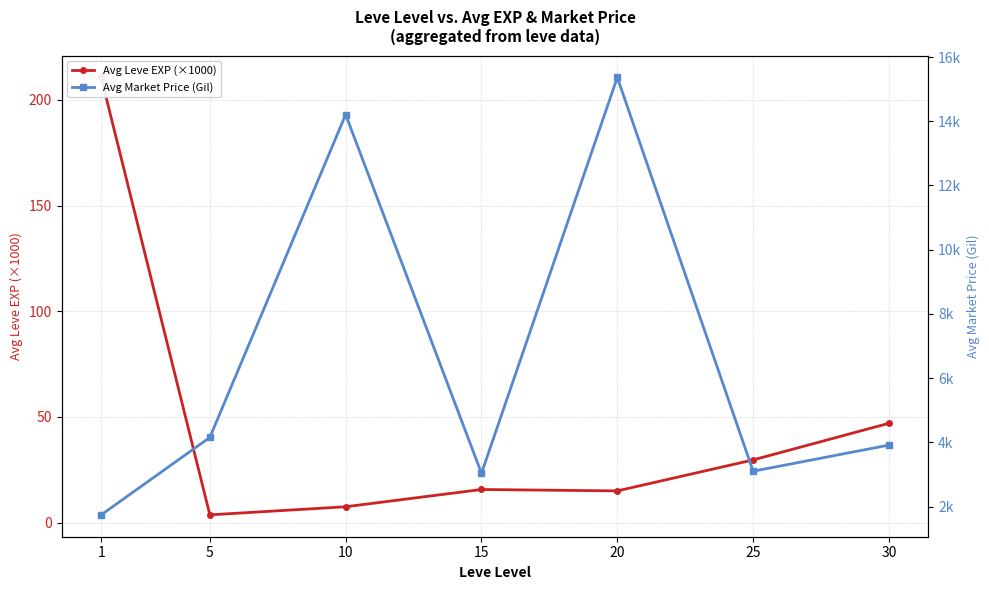

What is the average value of the Avg Market Price (Gil) series?

6502.9